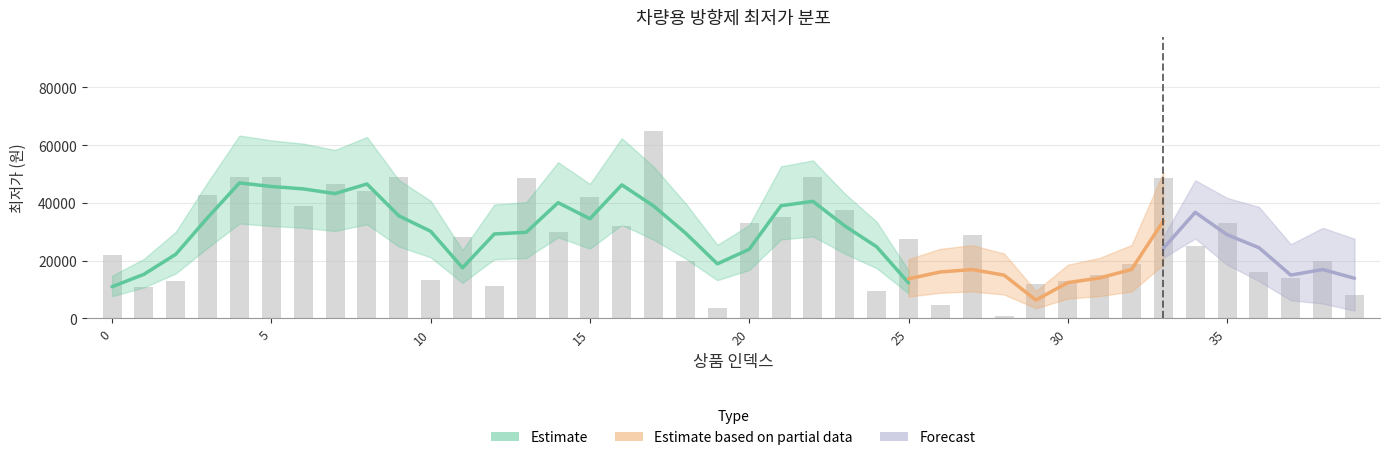

How many data points are less than 28000?

20